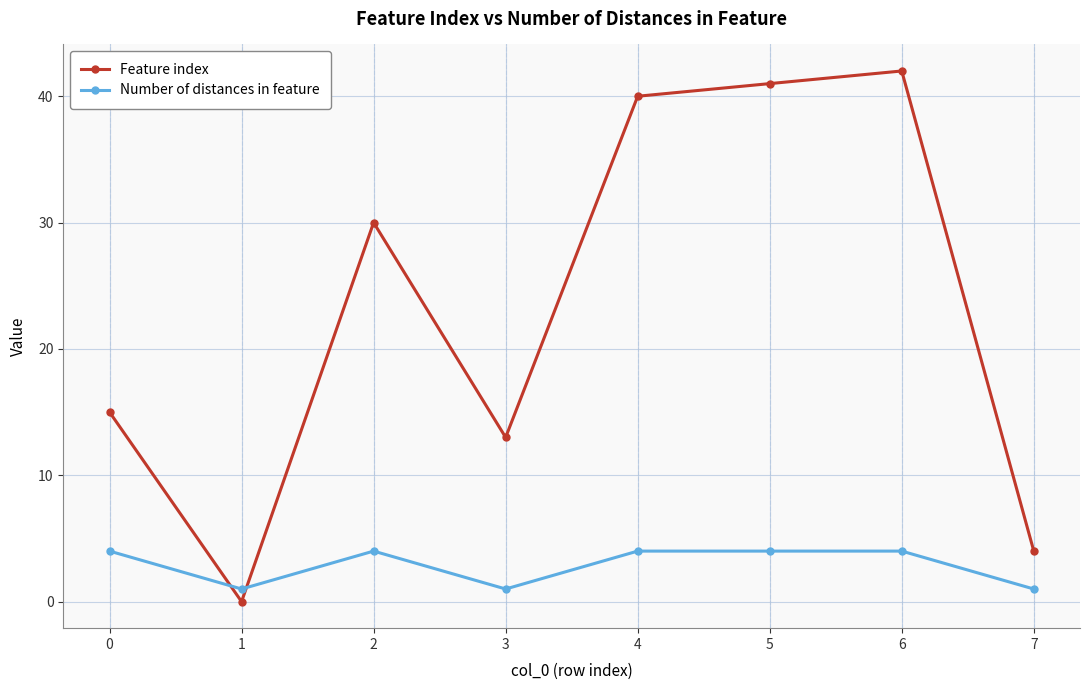

Which category has the highest value across all series?

6